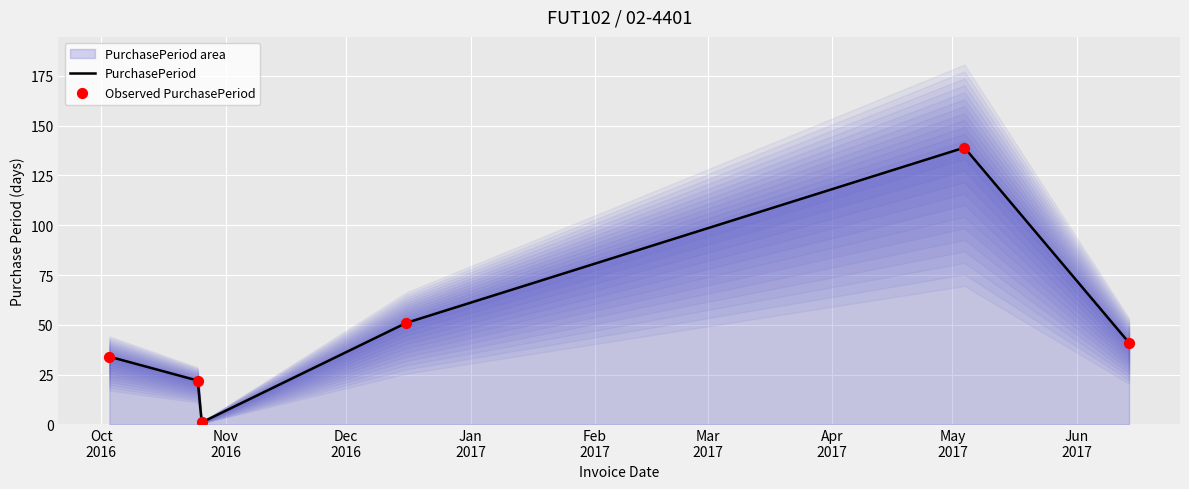

Which series contains the highest Y value?

PurchasePeriod